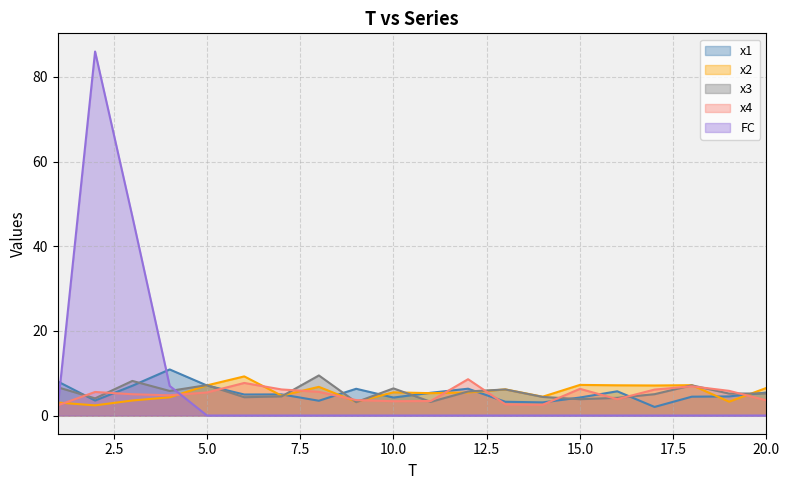

Rank the series by their maximum value, from highest to lowest.

FC, x1, x3, x2, x4